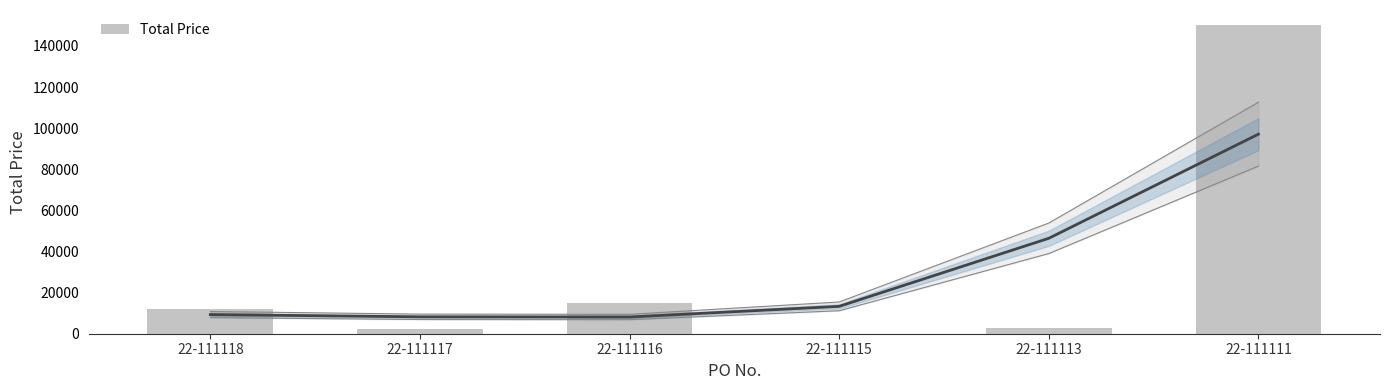

Count the number of values greater than 12000.

2